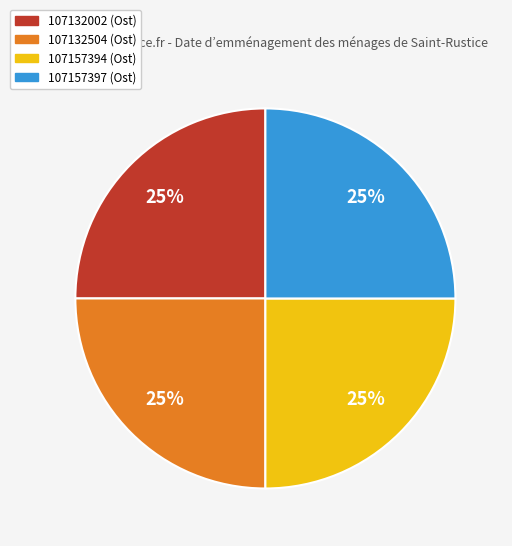

What is the ratio of the value at 107132504 to the value at 107157397?

1.0